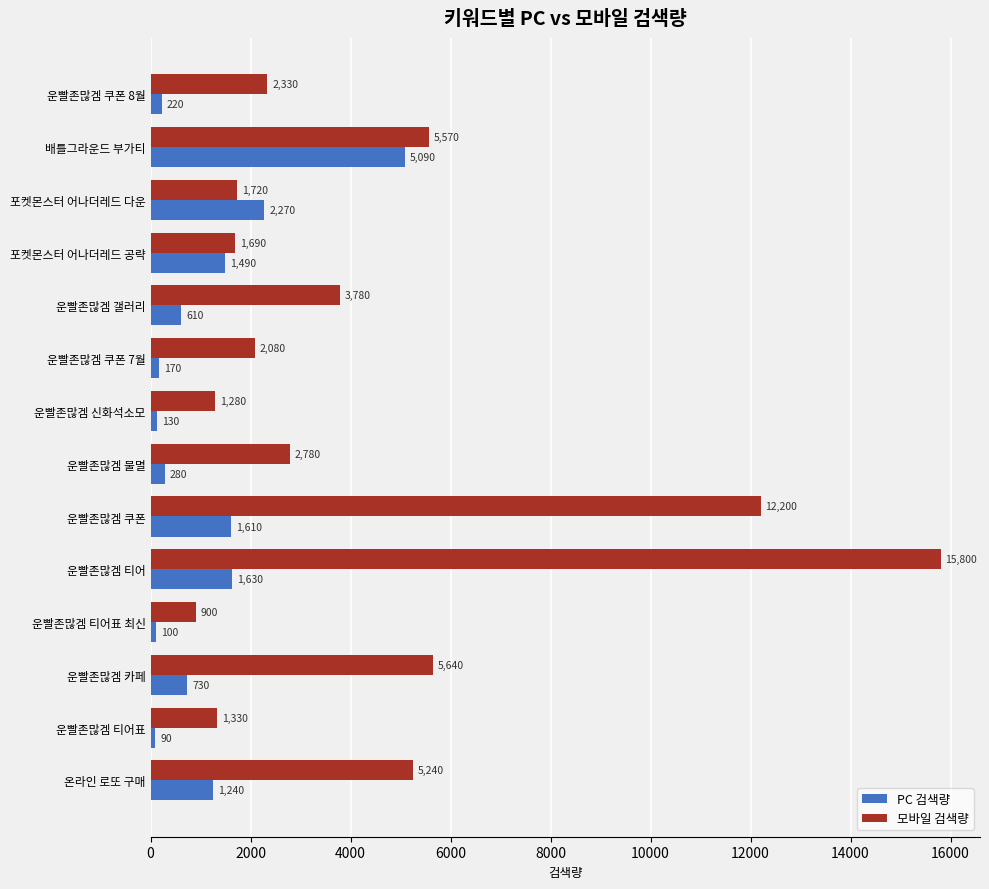

True or false: PC 검색량 has a value of 730 at 운빨존많겜 카페.

True